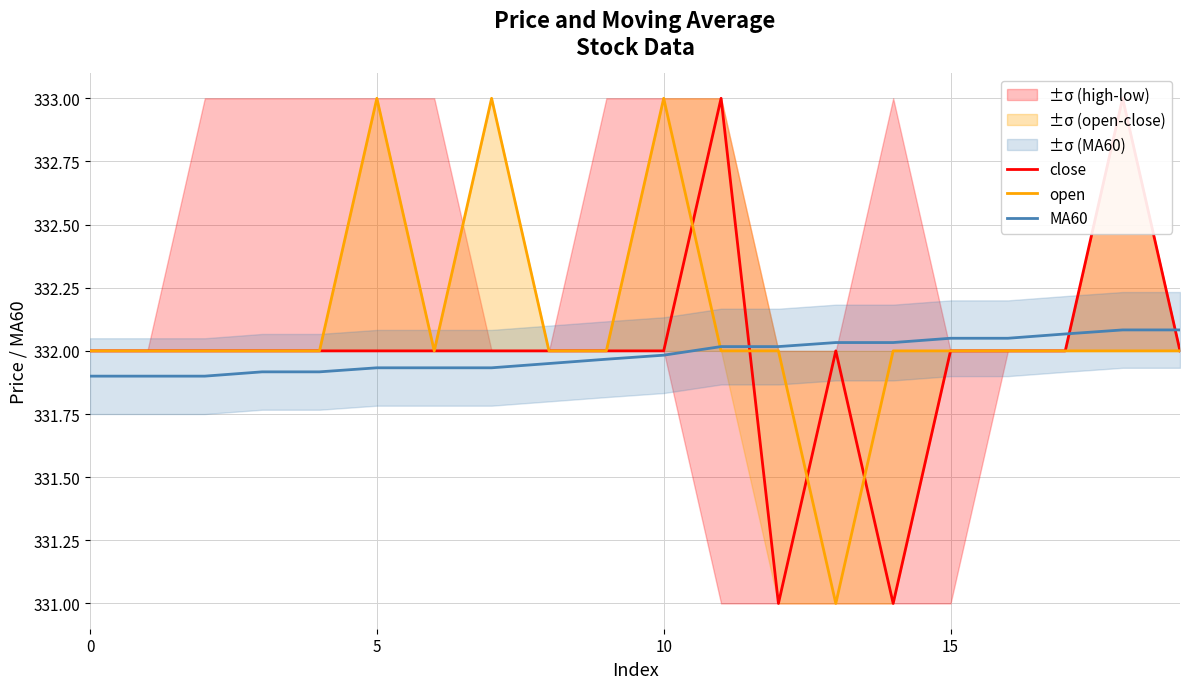

The close series shows 332.0 at 5. True or false?

True